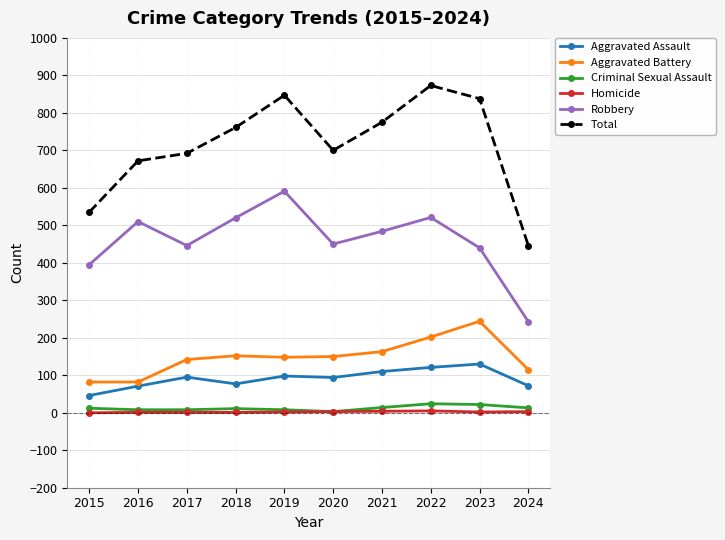

True or false: Aggravated Assault and Total cross at least once.

False